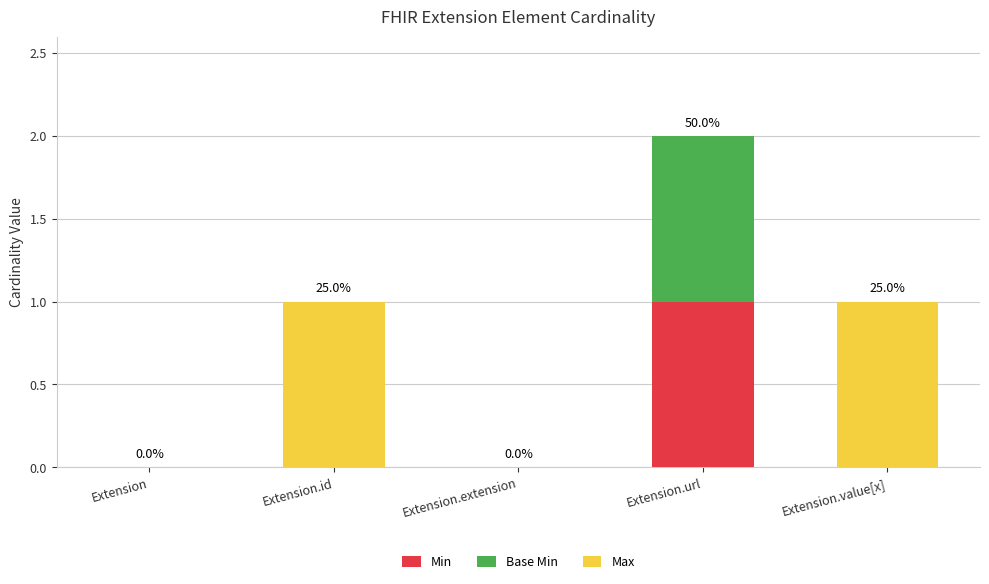

At which category is the sum across all series the highest?

Extension.url